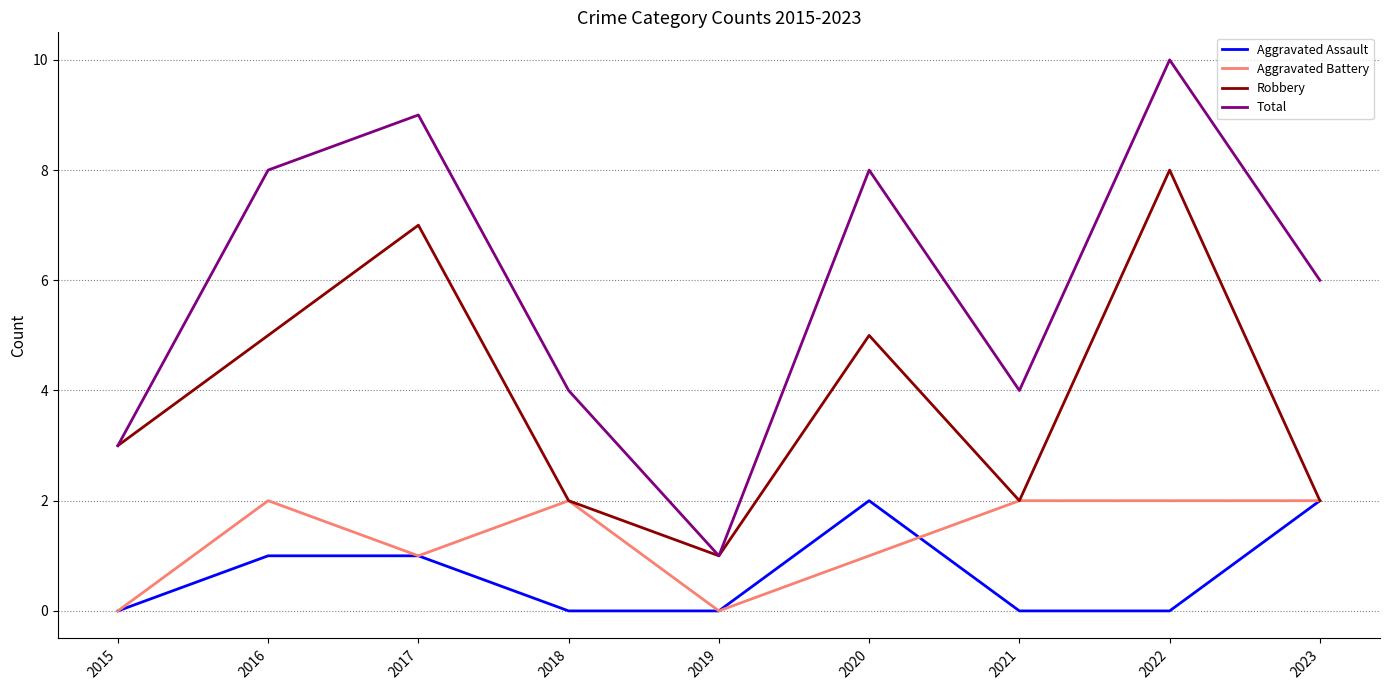

What is the spread (max minus min) of values at 2023?

4